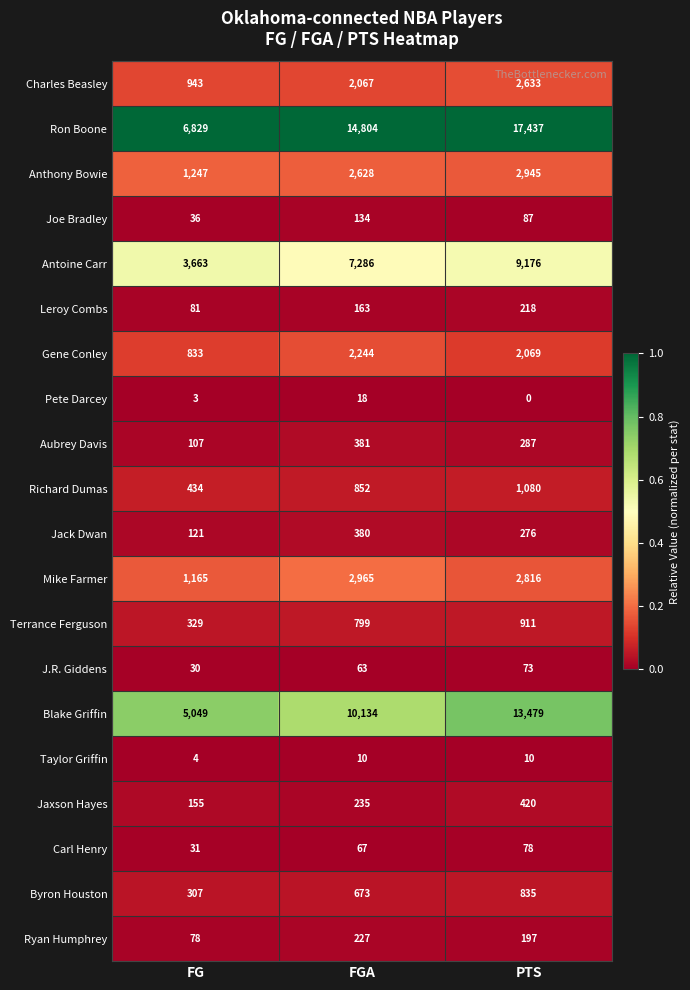

At which label does Joe Bradley first exceed 87?

FGA